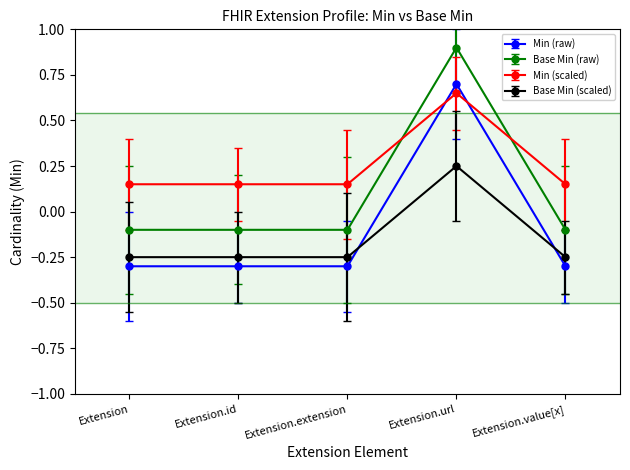

Count the number of categories in the chart.

5